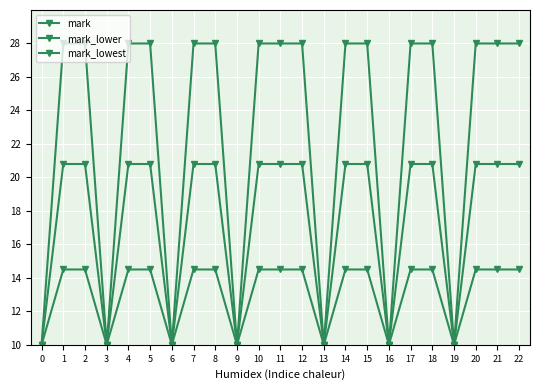

How many series are shown in this chart?

3